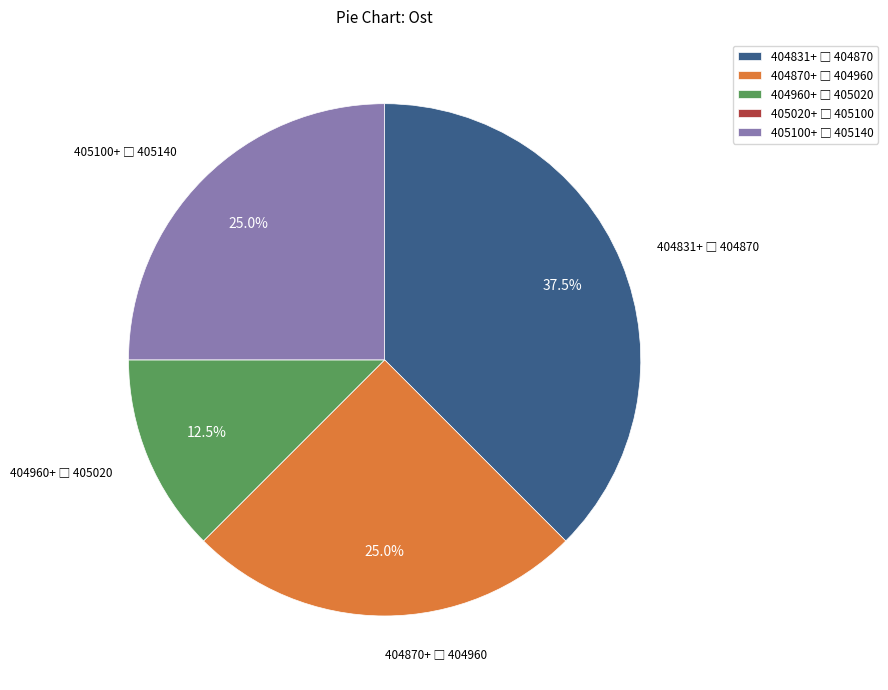

Does any single category account for the majority?

No